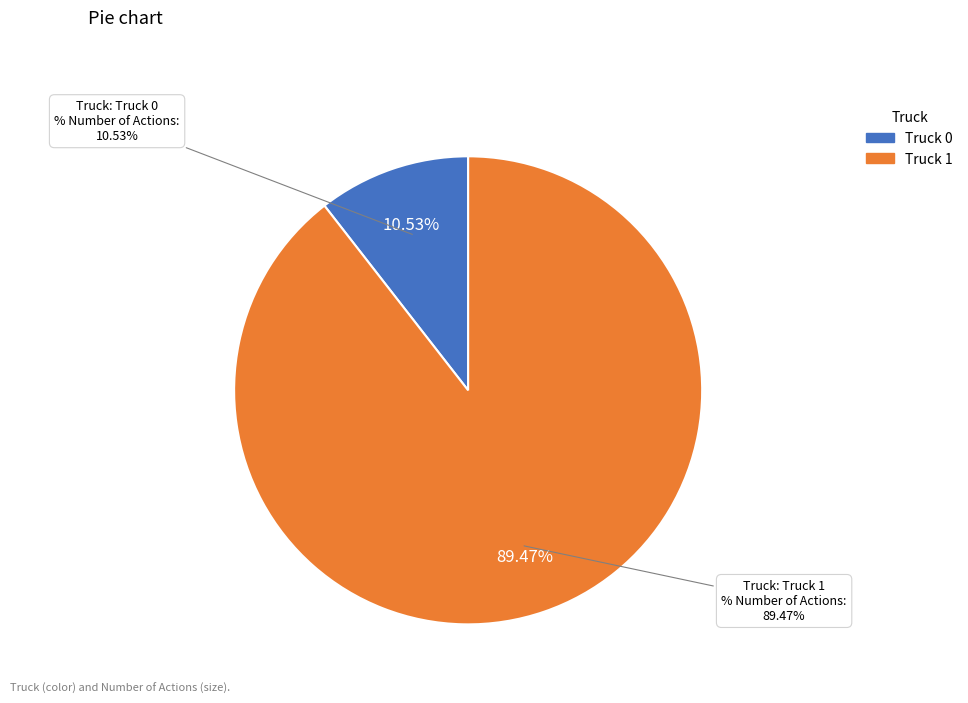

How many segments does this pie chart have?

2